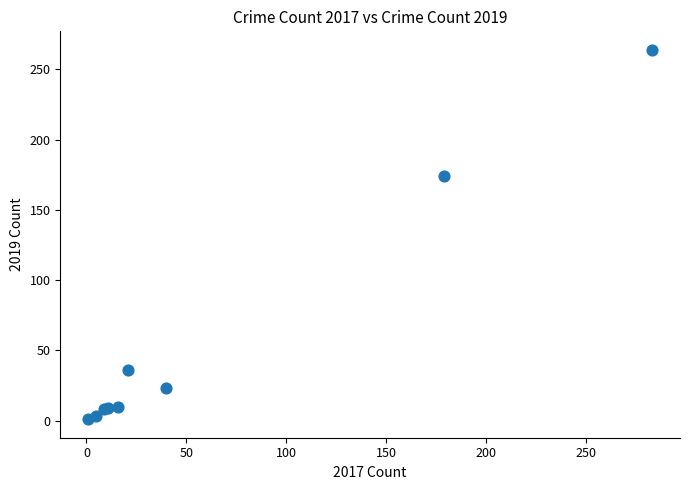

What Y value in the scatter plot is closest to 132?

174